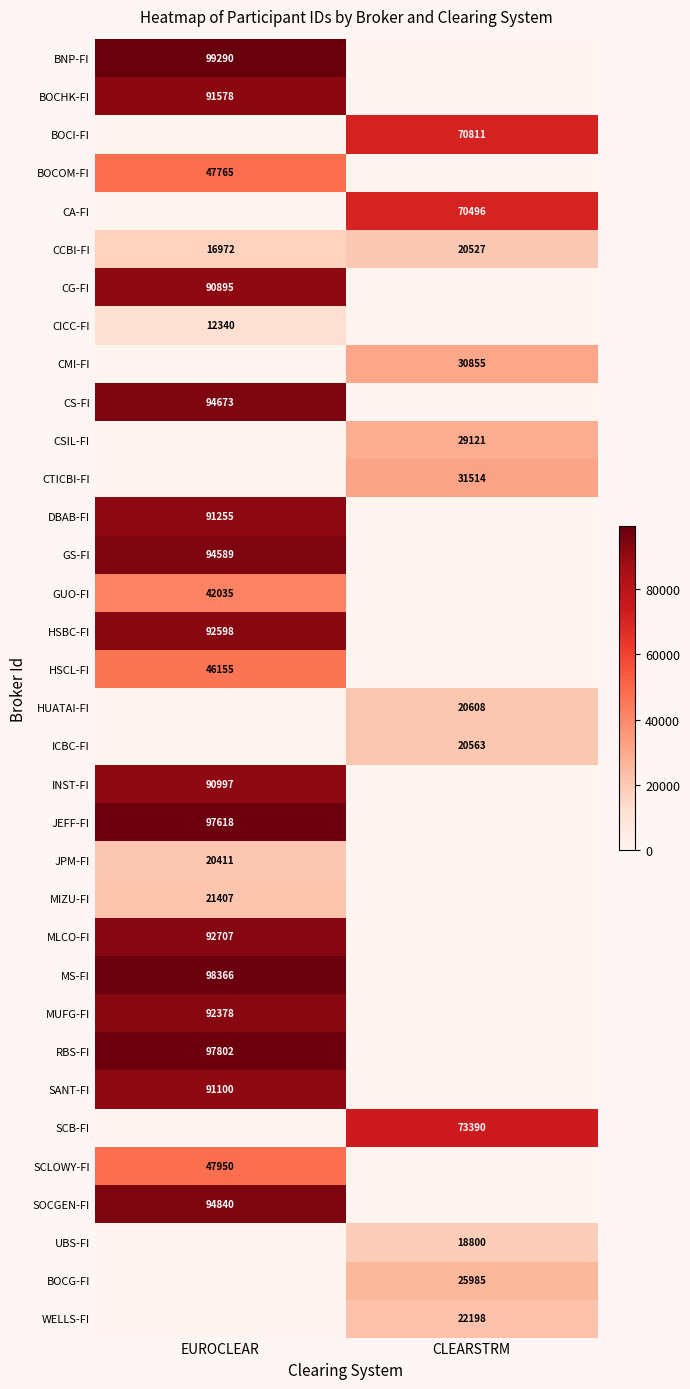

What is the average value of the CCBI-FI series?

18750